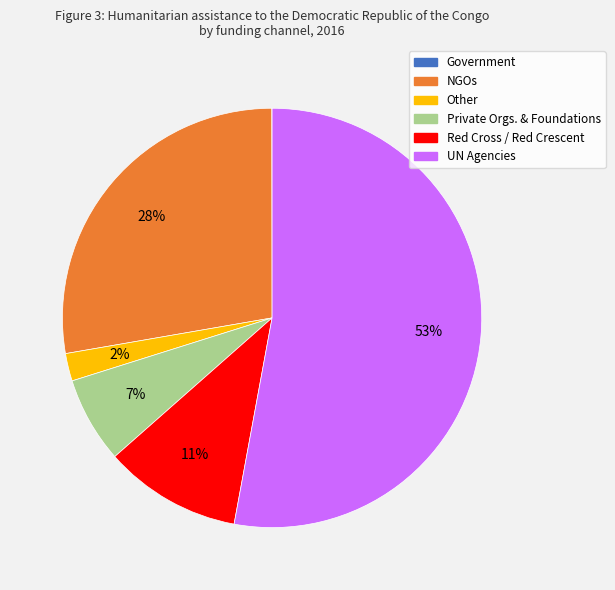

To the nearest percent, what percentage of the pie is Other?

2%